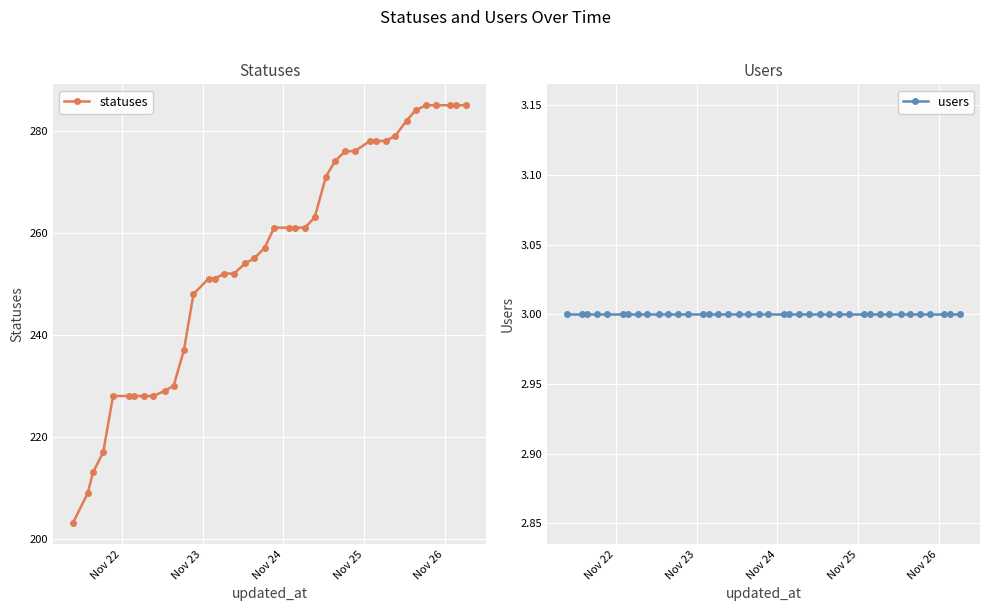

Reading left to right, list all the values displayed in this chart.

statuses: 203	209	213	217	228	228	228	228	228	229	230	237	248	251	251	252	252	254	255	257	261	261	261	261	263	271	274	276	276	278	278	278	279	282	284	285	285	285	285	285
users: 3	3	3	3	3	3	3	3	3	3	3	3	3	3	3	3	3	3	3	3	3	3	3	3	3	3	3	3	3	3	3	3	3	3	3	3	3	3	3	3